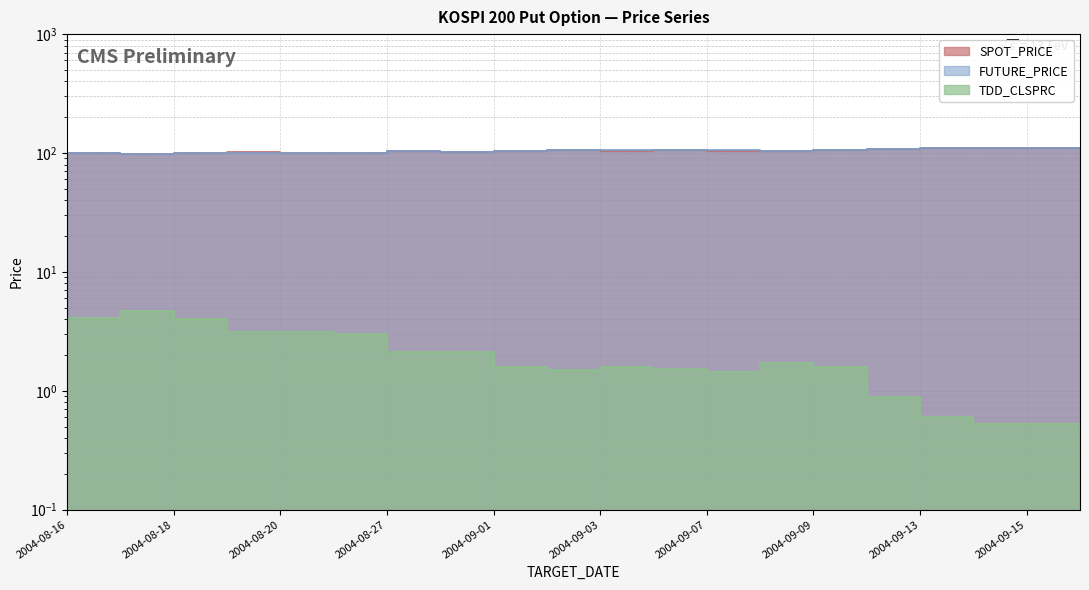

At which category does FUTURE_PRICE reach its first local valley?

2004-08-17